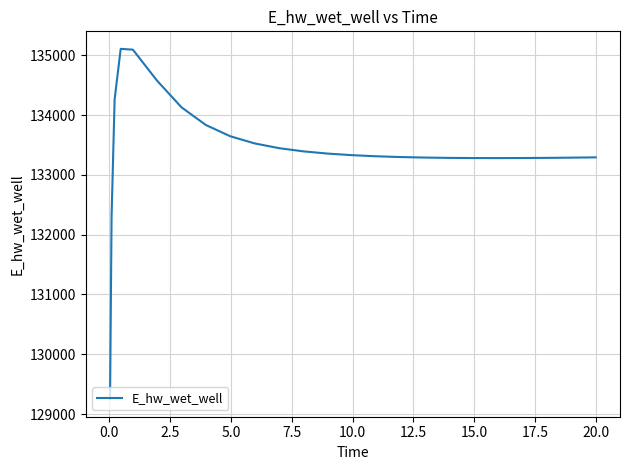

What is the difference between the maximum and minimum values?

5858.6